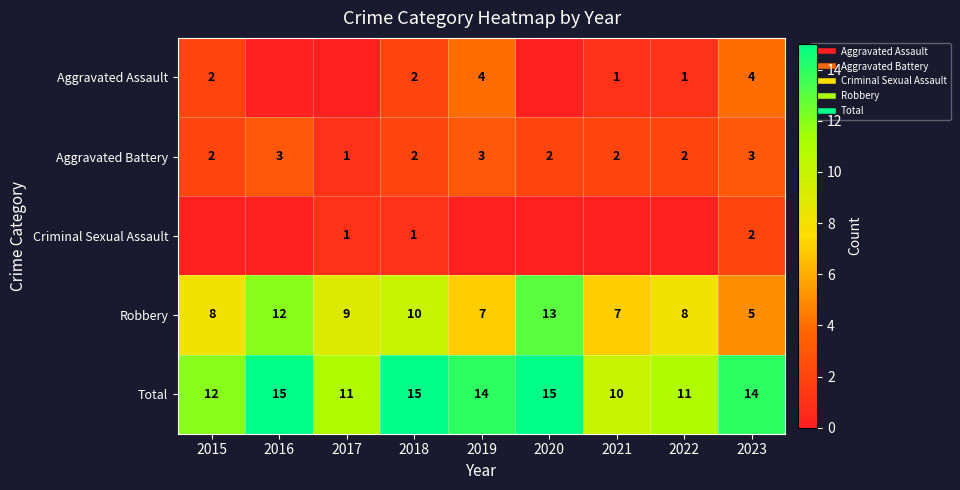

What is the greatest value displayed?

15